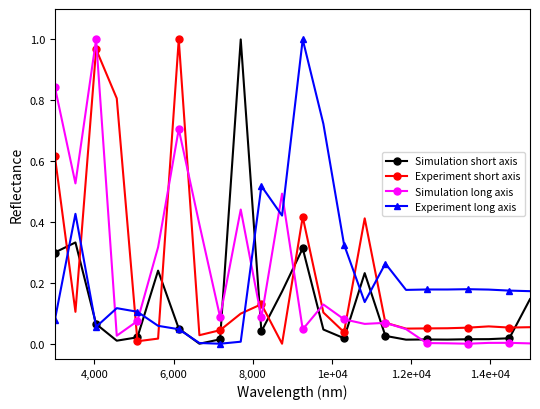

How many positive values does the Simulation short axis series have?

23